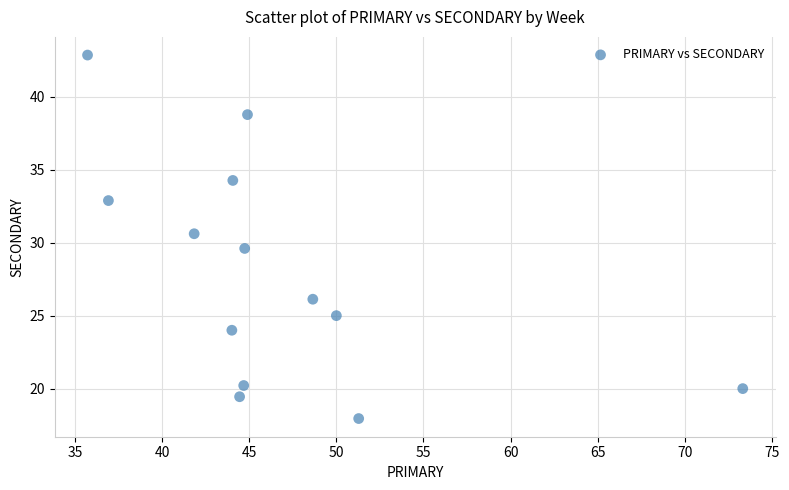

What is the range of X values (max minus min)?

37.6